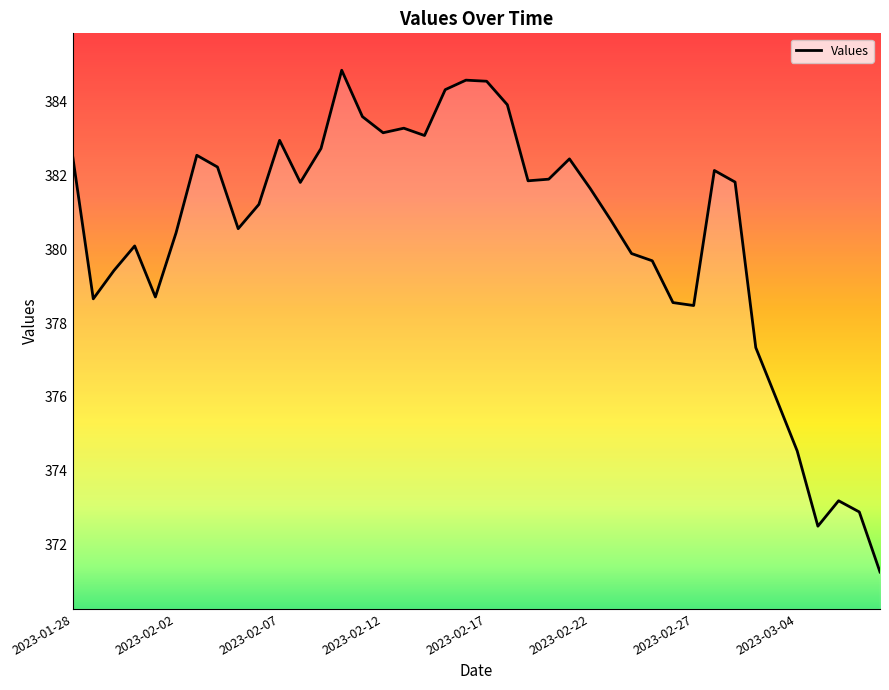

What is the difference between the maximum and minimum values?

13.6